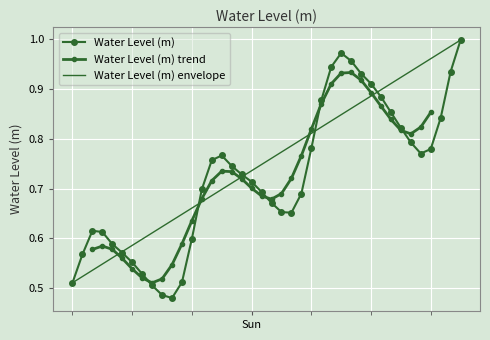

List the labels in order of value, largest first.

2024-11-10 21:00:00, 2024-11-10 09:00:00, 2024-11-10 10:00:00, 2024-11-10 08:00:00, 2024-11-10 20:00:00, 2024-11-10 11:00:00, 2024-11-10 12:00:00, 2024-11-10 13:00:00, 2024-11-10 07:00:00, 2024-11-10 14:00:00, 2024-11-10 19:00:00, 2024-11-10 15:00:00, 2024-11-10 16:00:00, 2024-11-10 06:00:00, 2024-11-10 18:00:00, 2024-11-10 17:00:00, 2024-11-09 21:00:00, 2024-11-09 20:00:00, 2024-11-09 22:00:00, 2024-11-09 23:00:00, 2024-11-10 00:00:00, 2024-11-09 19:00:00, 2024-11-10 01:00:00, 2024-11-10 05:00:00, 2024-11-10 02:00:00, 2024-11-10 03:00:00, 2024-11-10 04:00:00, 2024-11-09 08:00:00, 2024-11-09 09:00:00, 2024-11-09 18:00:00, 2024-11-09 10:00:00, 2024-11-09 11:00:00, 2024-11-09 07:00:00, 2024-11-09 12:00:00, 2024-11-09 13:00:00, 2024-11-09 17:00:00, 2024-11-09 06:00:00, 2024-11-09 14:00:00, 2024-11-09 15:00:00, 2024-11-09 16:00:00